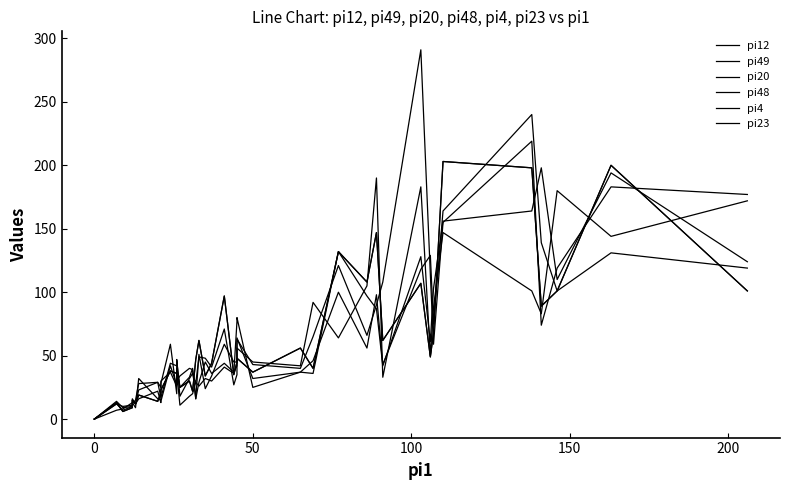

Does the chart have visible grid lines?

No